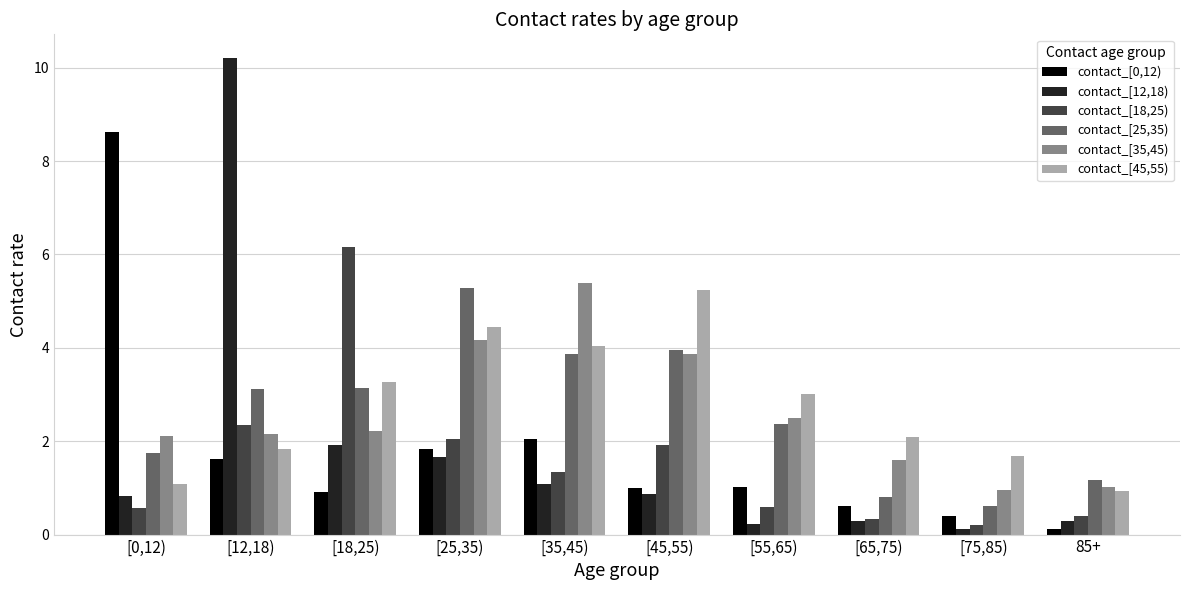

What is the highest value of the contact_[0,12) series?

8.6